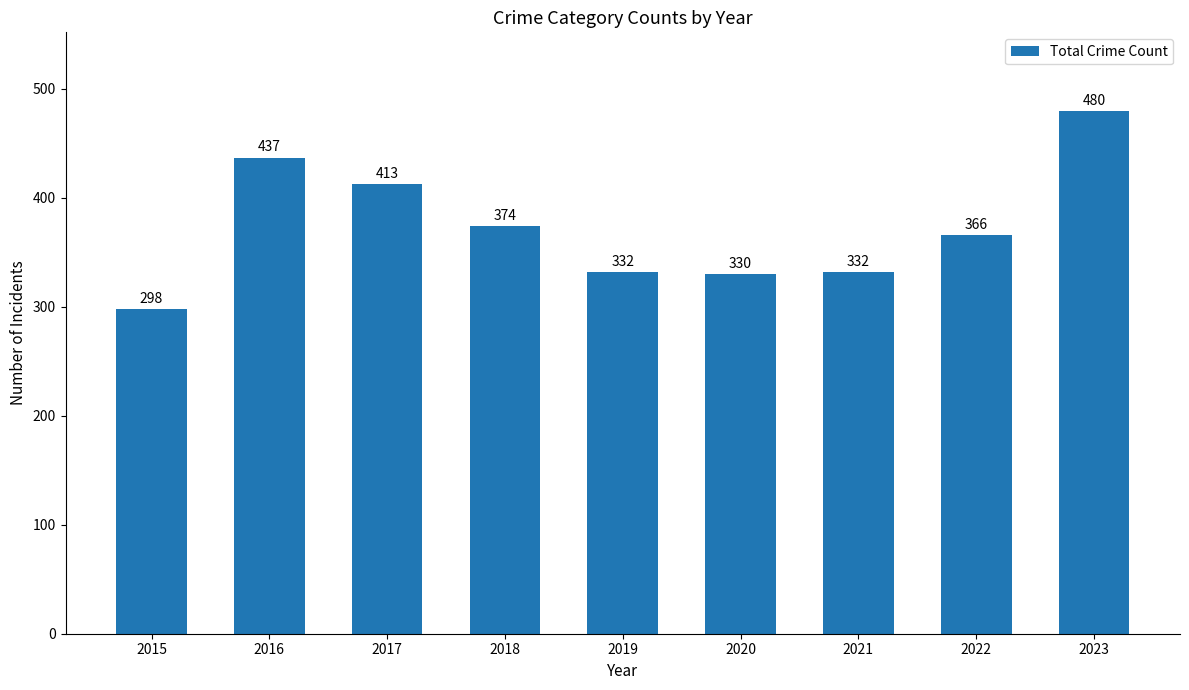

What is the greatest value displayed?

480